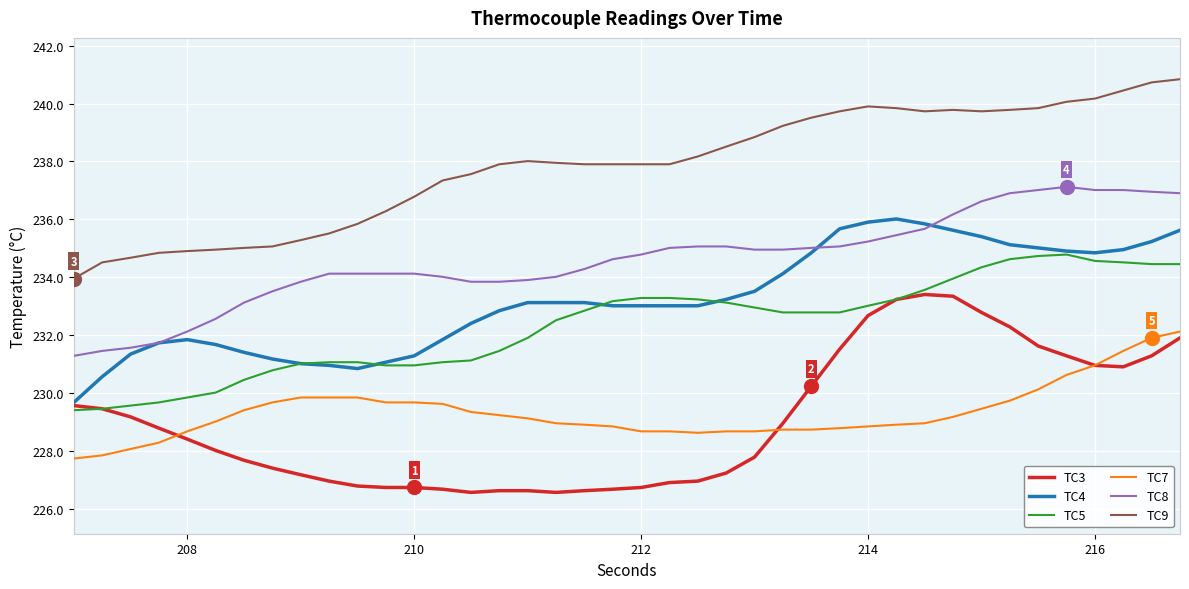

True or false: TC9 and TC7 cross at least once.

False